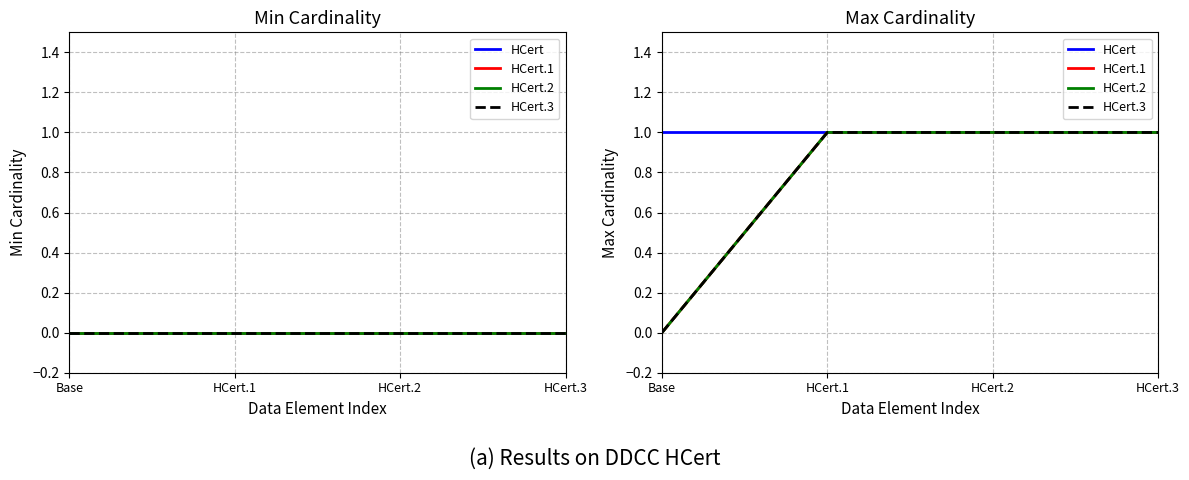

True or false: HCert.1 and HCert.2 cross at least once.

False